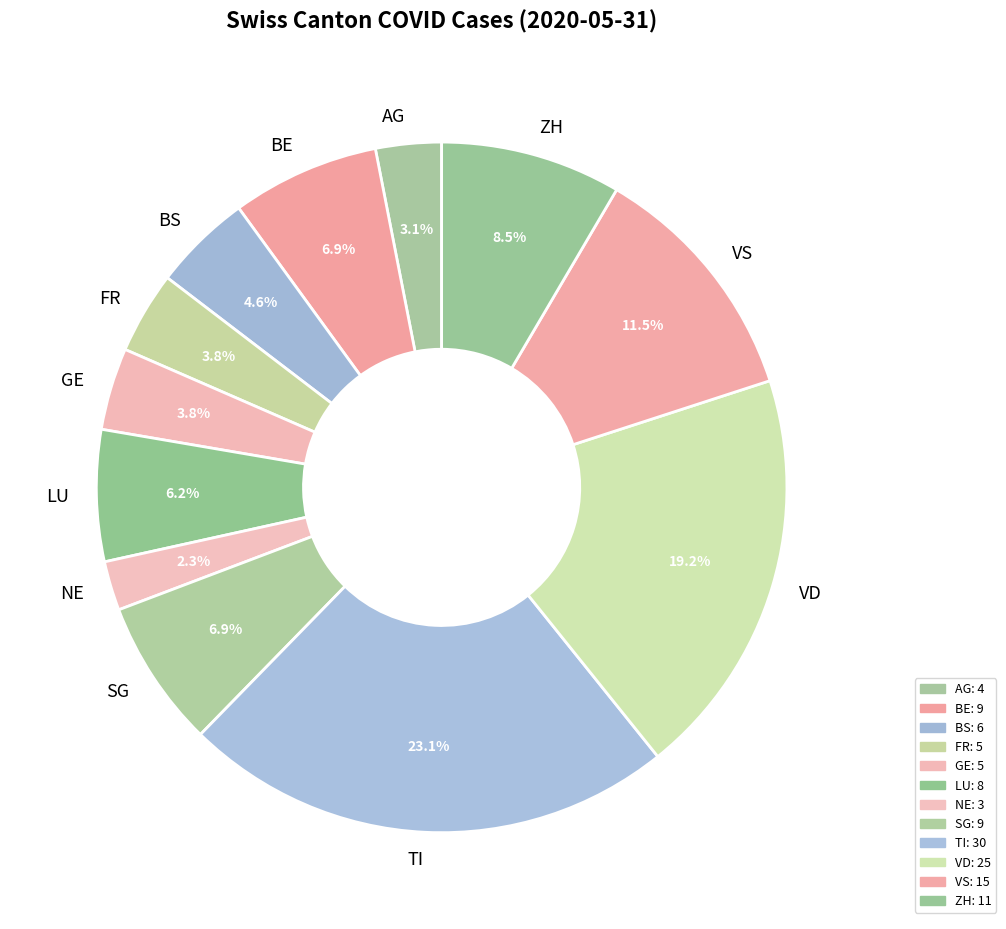

What is the largest slice in the pie chart?

TI